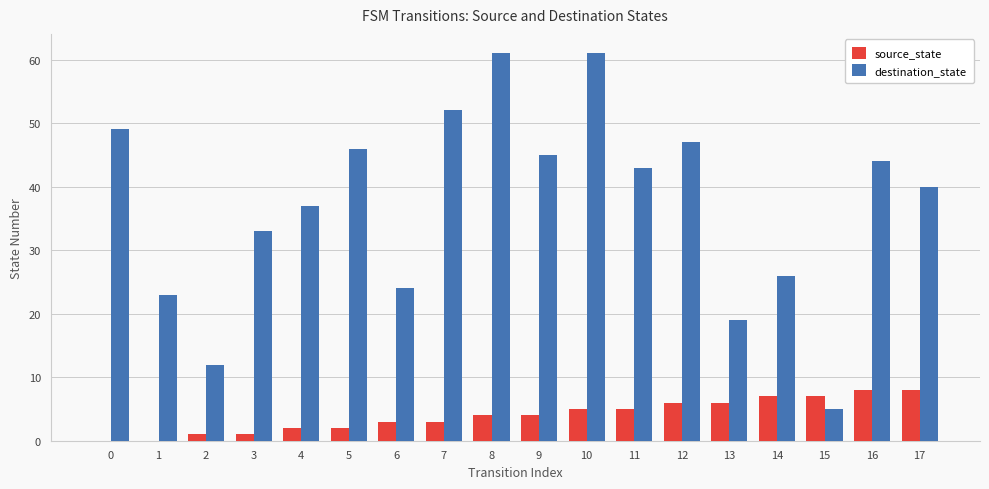

Which series has the largest total across all categories?

destination_state